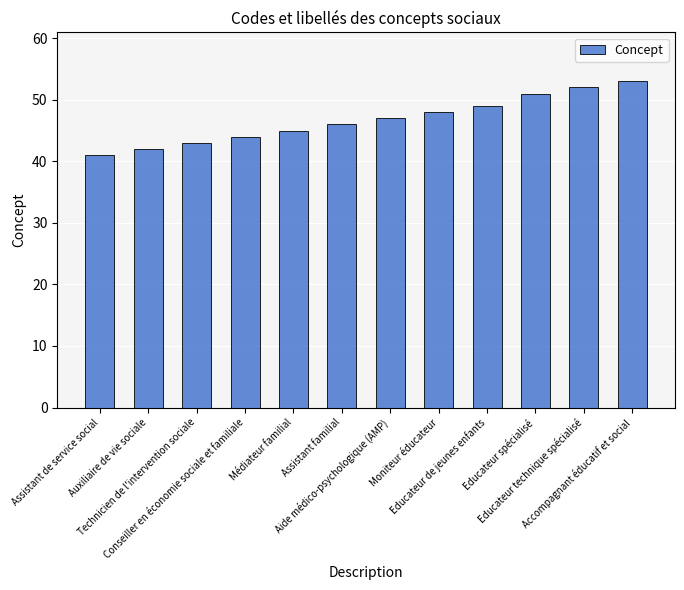

List the labels in order of value, largest first.

Accompagnant éducatif et social, Educateur technique spécialisé, Educateur spécialisé, Educateur de jeunes enfants, Moniteur éducateur, Aide médico-psychologique (AMP), Assistant familial, Médiateur familial, Conseiller en économie sociale et familiale, Technicien de l'intervention sociale, Auxiliaire de vie sociale, Assistant de service social